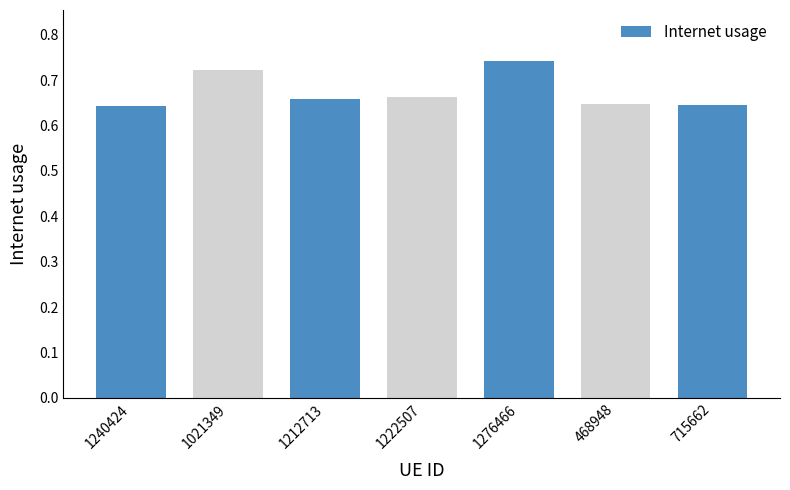

How many data points does each series have?

7